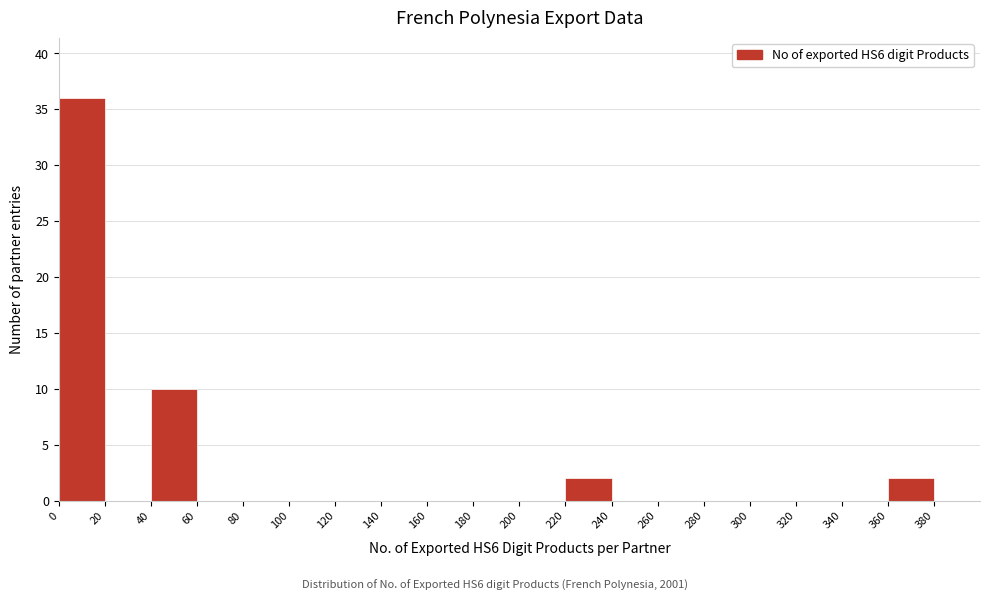

How tall is the bar that spans 220 to 240 on the x-axis? The values are not printed on the chart, so give them approximately, as read against the axis.

2